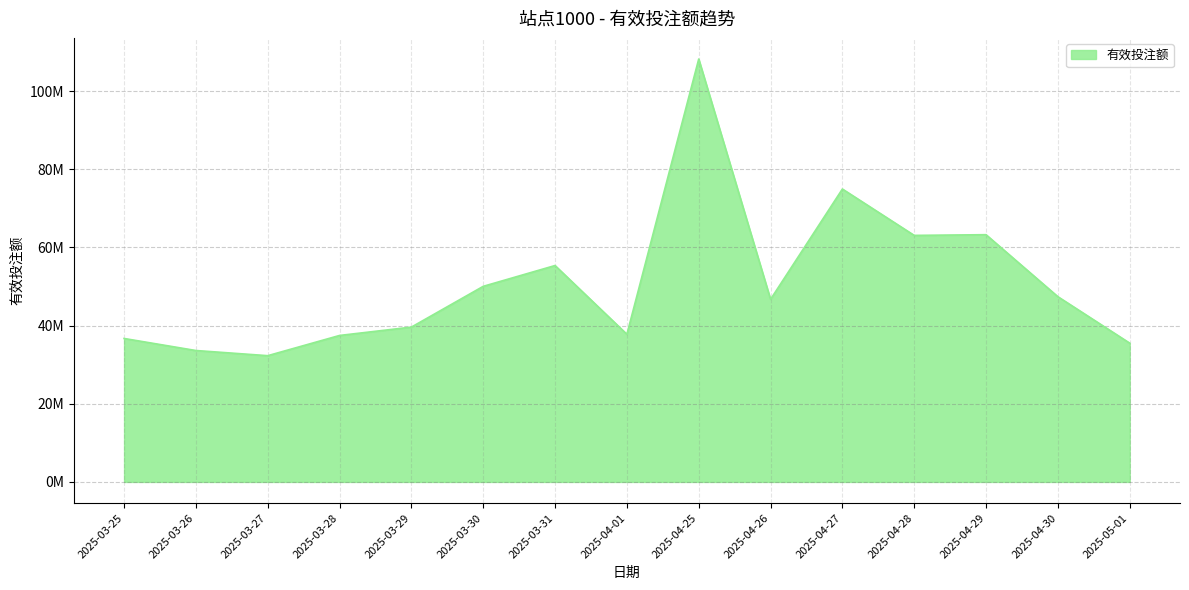

Does the chart display data point markers on the line(s)?

No